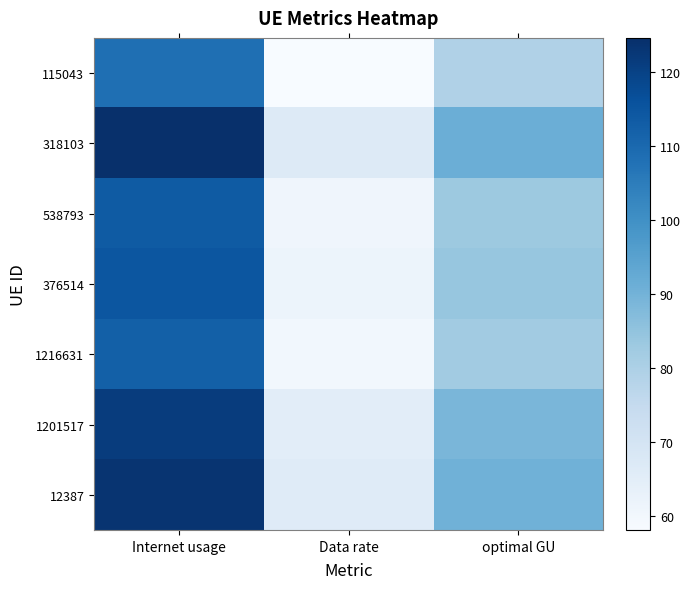

Which series has the largest range (max minus min)?

318103